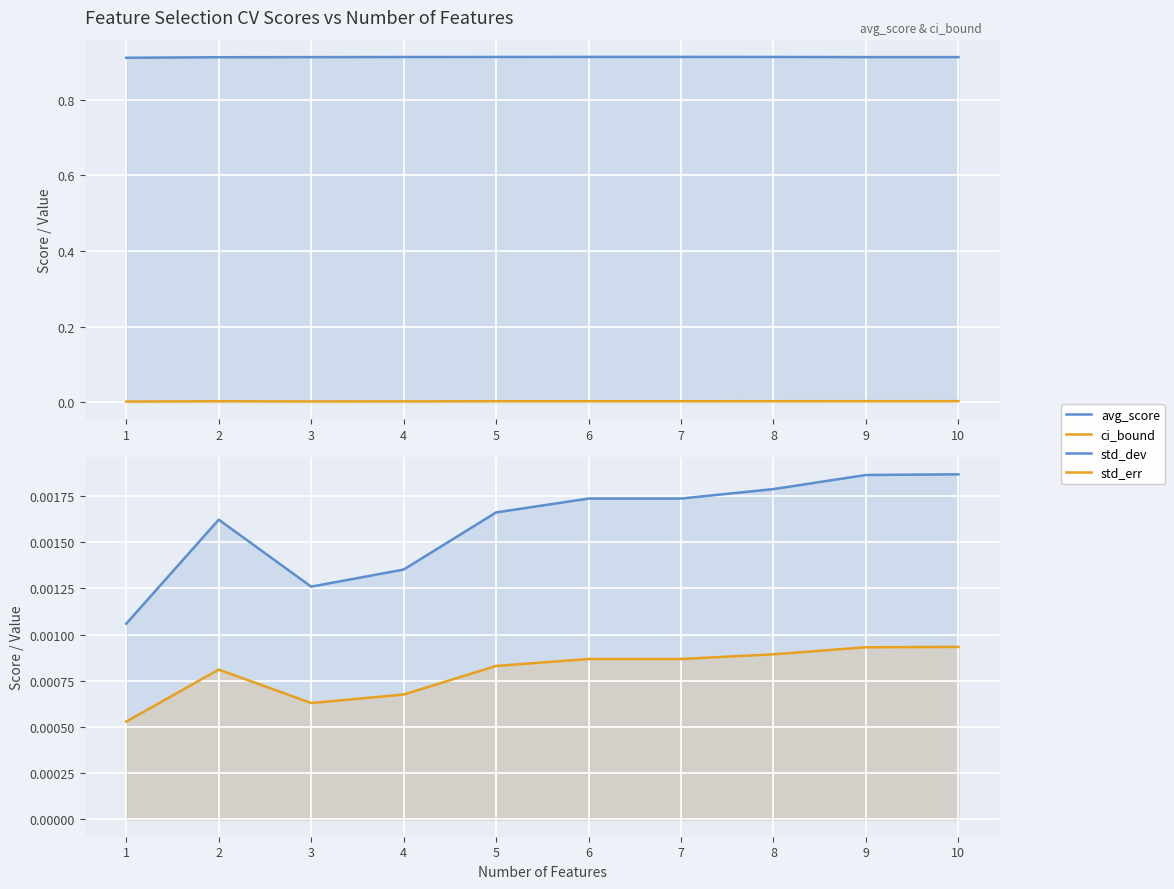

Which series has the widest spread of values?

avg_score